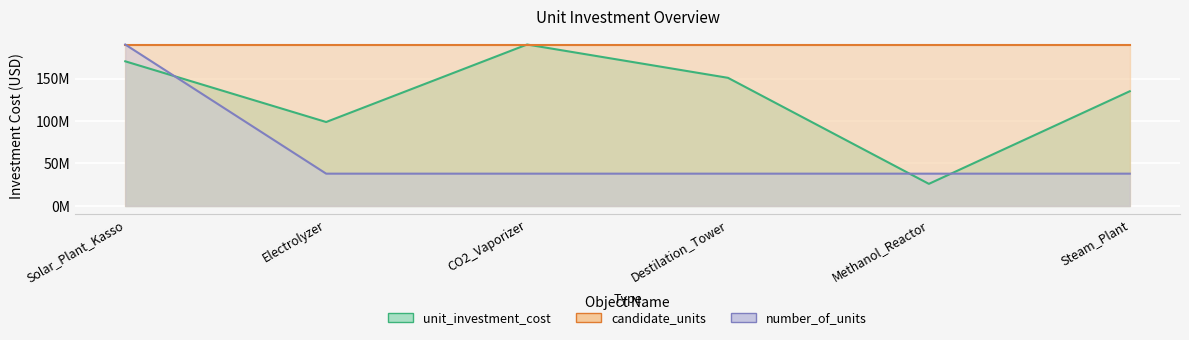

What position from the left is Electrolyzer?

2